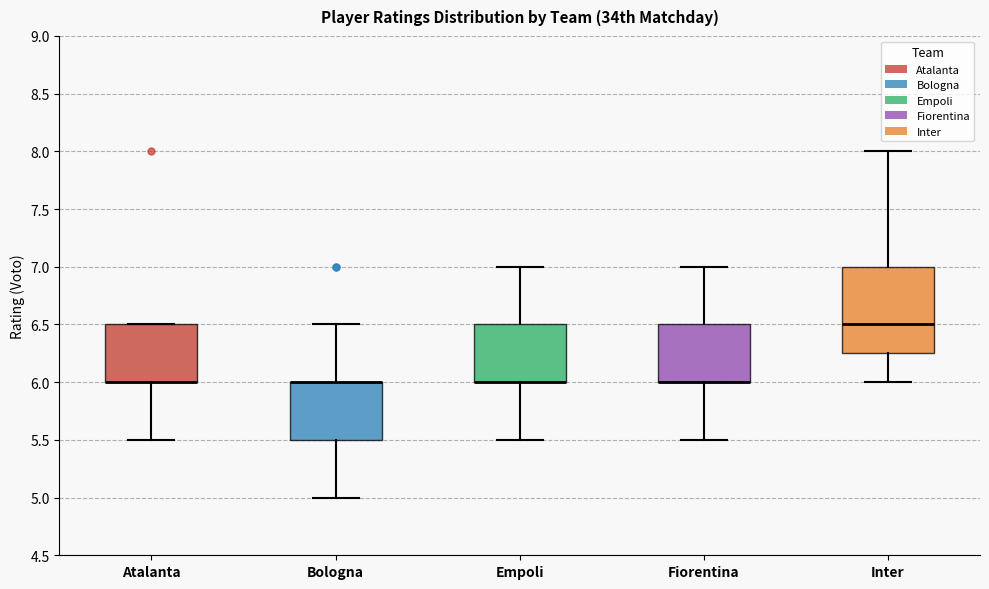

Where does the lower whisker of the box for Empoli end on the y-axis? The values are not printed on the chart, so give them approximately, as read against the axis.

5.50